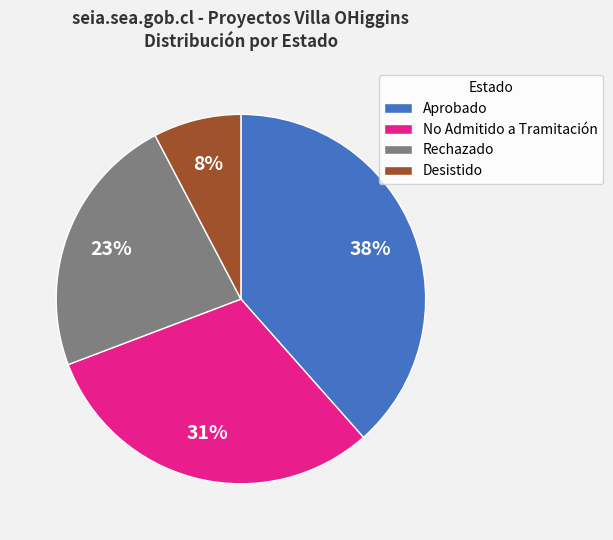

Does No Admitido a Tramitación represent more than half of the total?

No